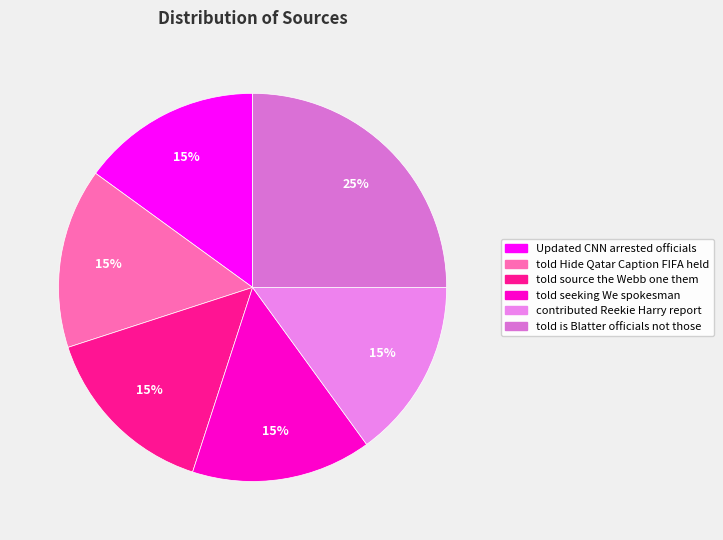

Rank the categories by value from lowest to highest.

Updated CNN arrested officials, told Hide Qatar Caption FIFA held, told source the Webb one them president, told seeking We spokesman the are, contributed Reekie Harry report this, told is Blatter officials not those